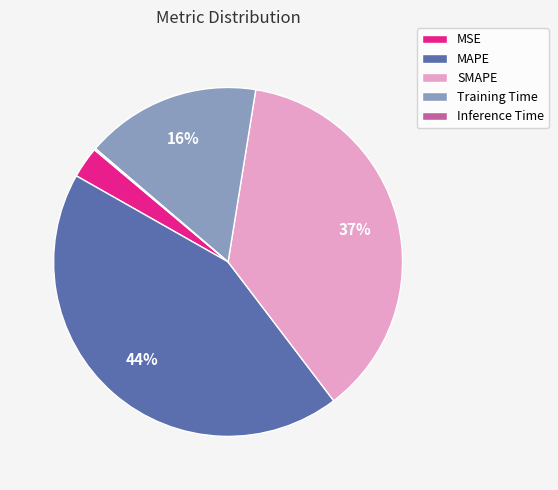

Combined, do SMAPE and Training Time account for over 50%?

Yes